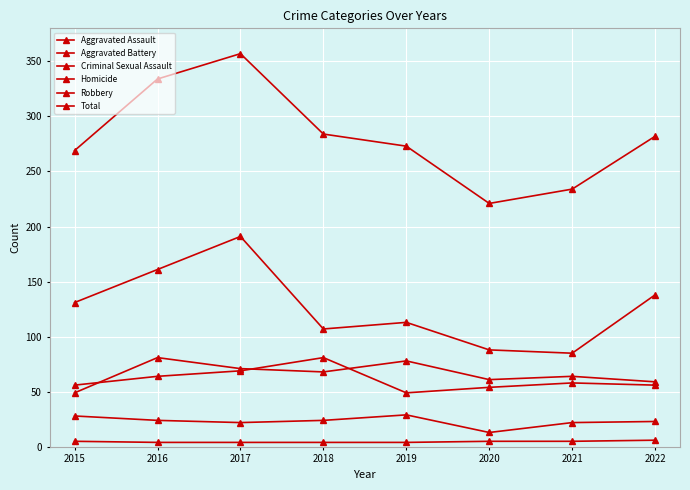

How many values in the Aggravated Battery series are below 58?

4